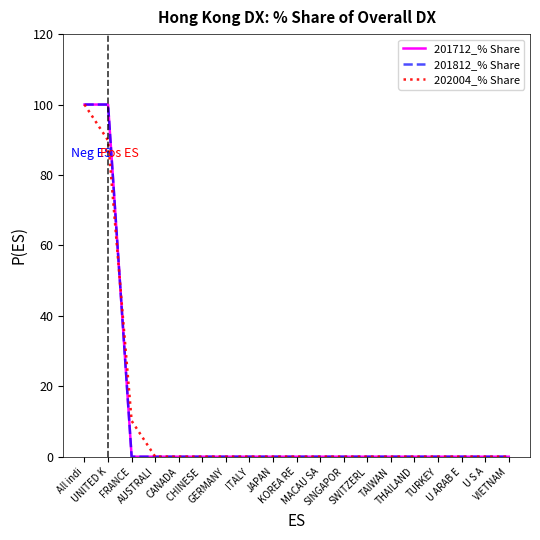

Is this an area chart (filled region under the line)?

No